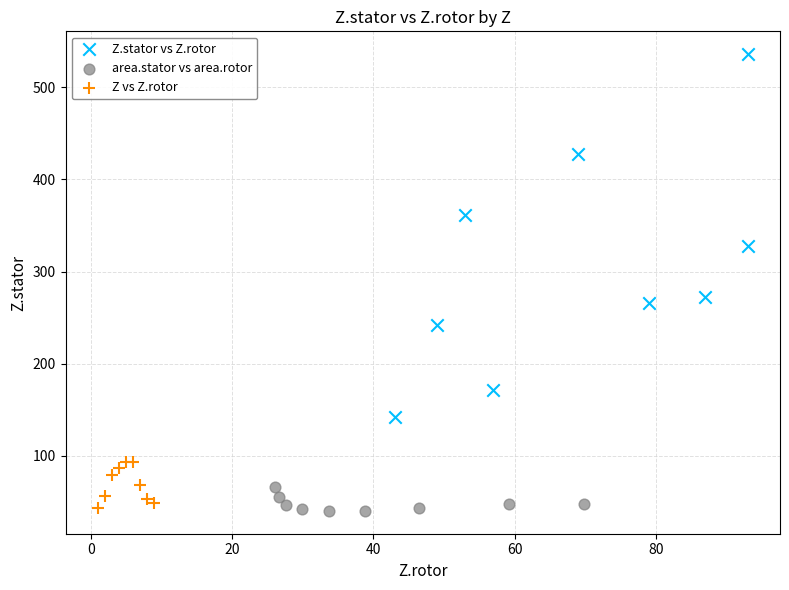

Which series reaches the maximum Y coordinate?

Z.stator vs Z.rotor